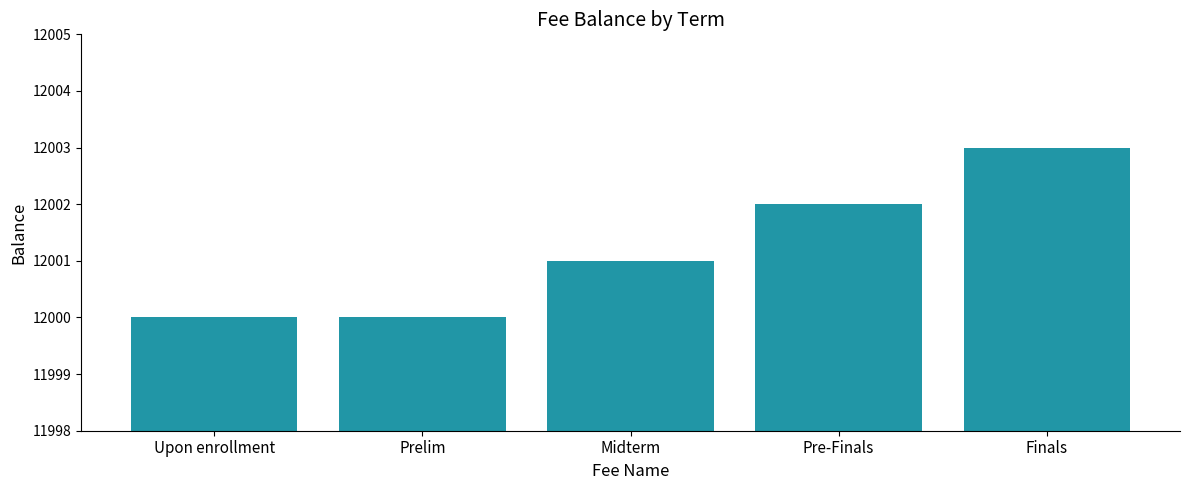

The chart shows a value of 12001 at Midterm. True or false?

True